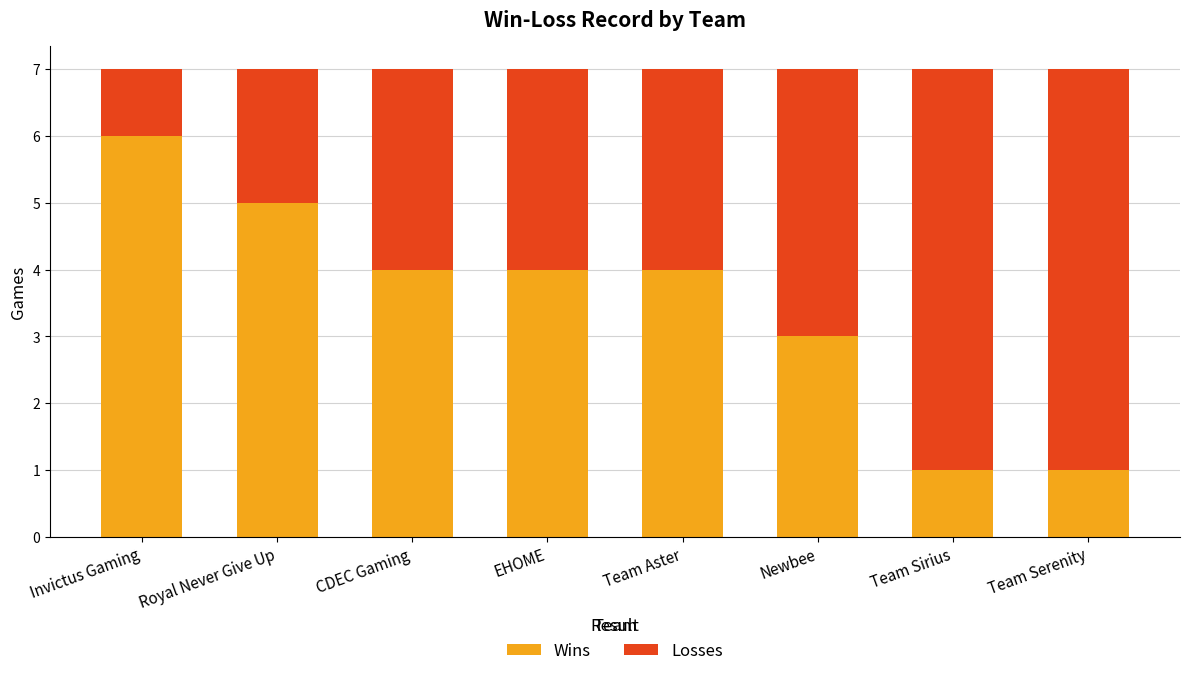

The value of Wins at Team Serenity is 1. True or false?

True